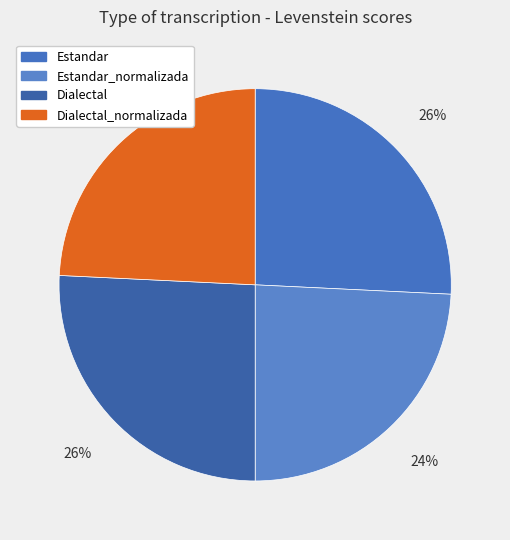

Is Estandar the majority of the pie?

No